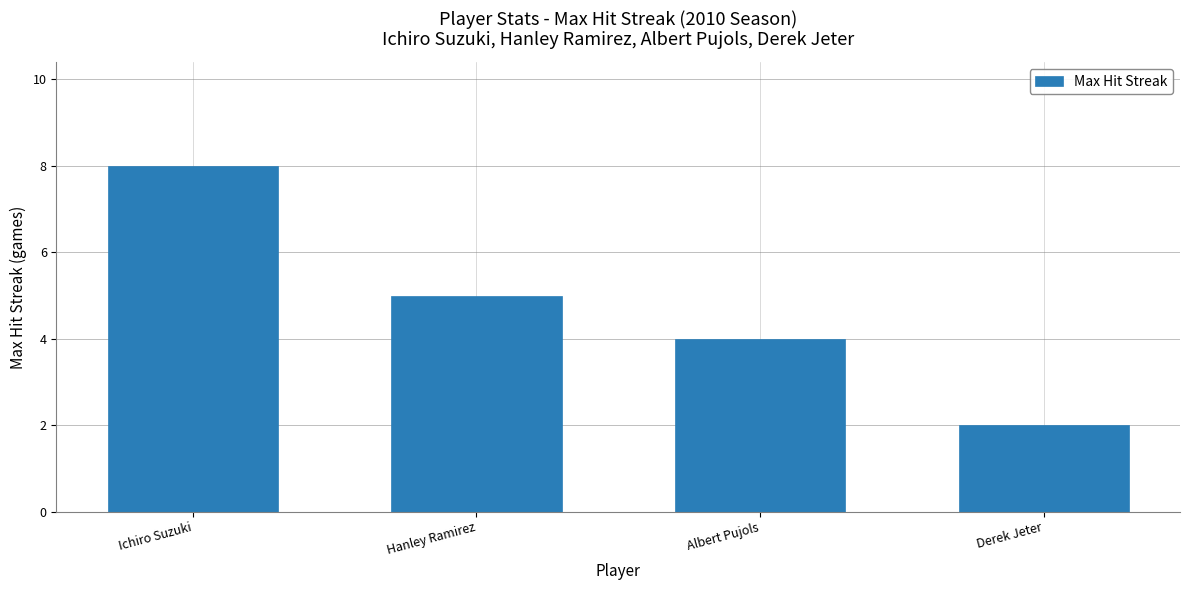

Reading left to right, what are all the values shown in this chart?

8	5	4	2